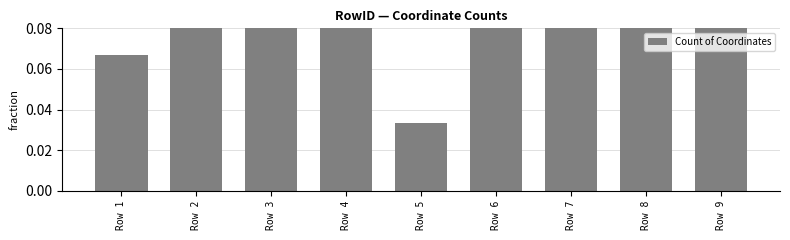

What is the greatest value displayed?

0.2